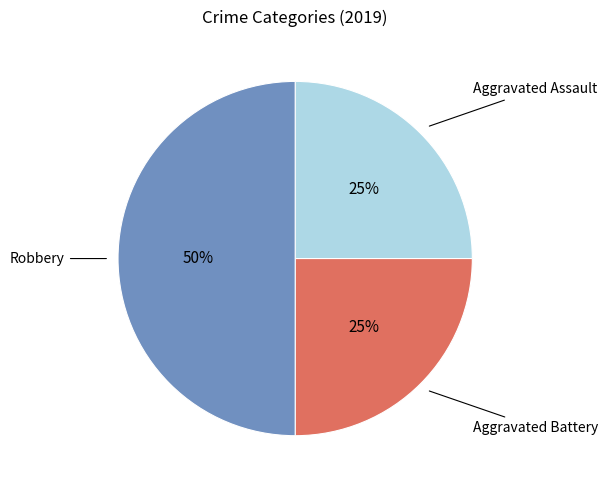

Count the number of slices in the pie.

3